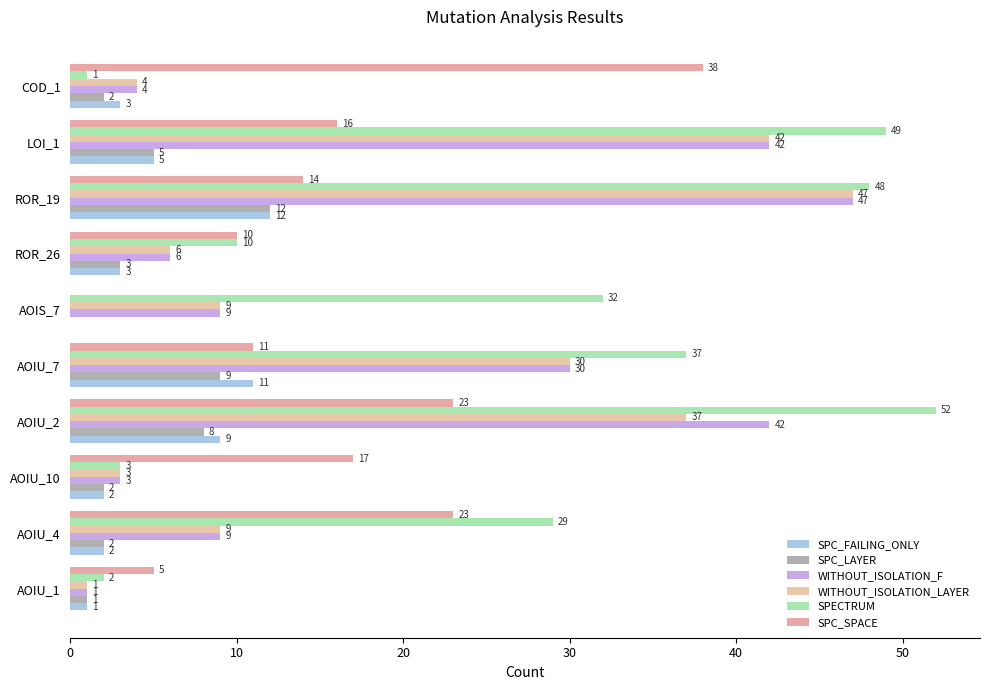

How many groups of bars are there?

10